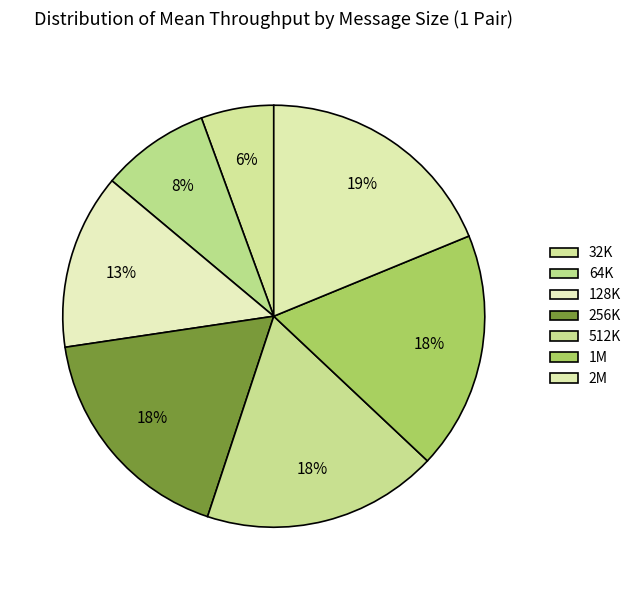

How much of the chart is everything except 512K?

81.9%